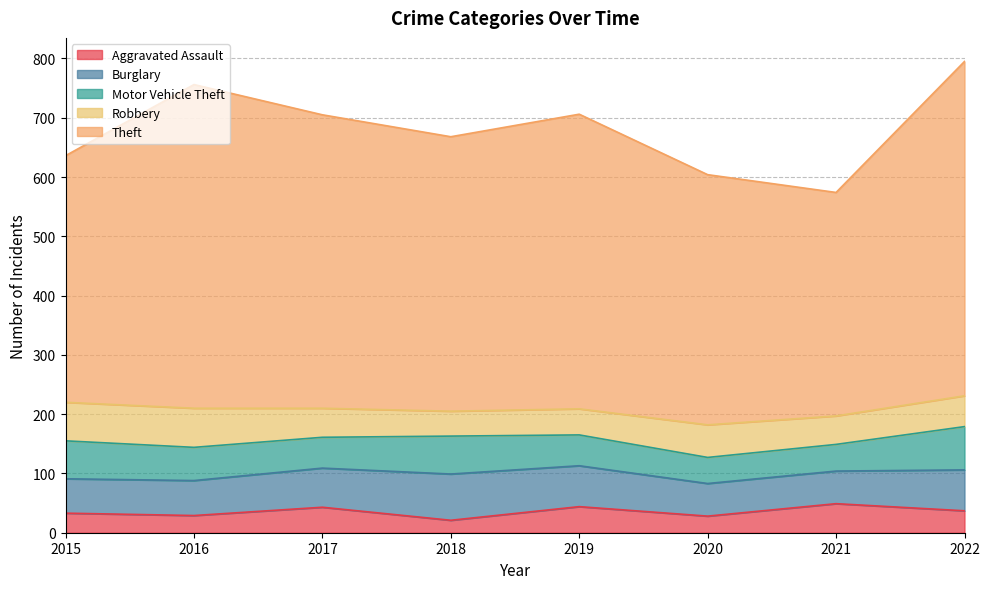

True or false: Aggravated Assault and Burglary intersect in this chart.

False